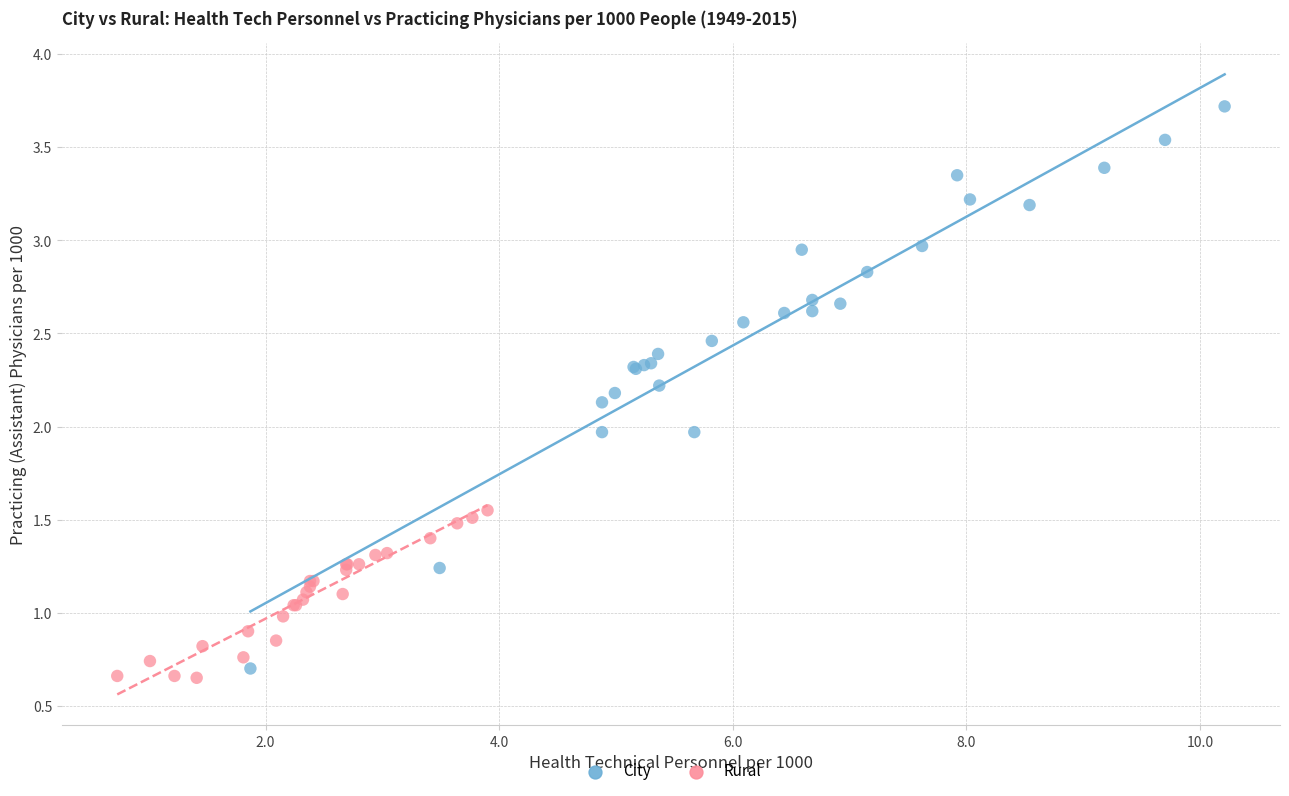

Which series reaches the minimum Y coordinate?

Rural